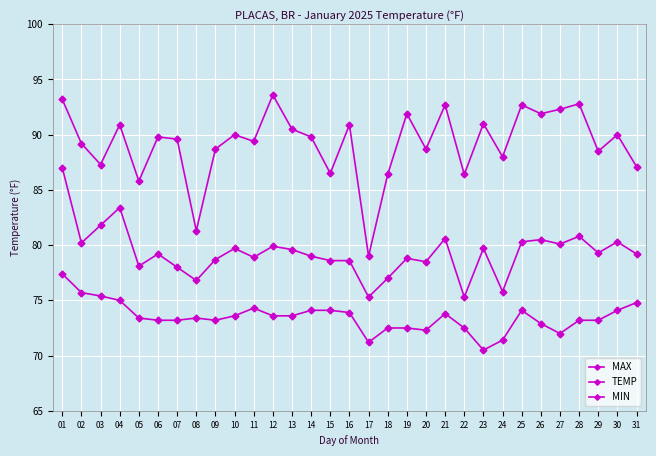

How many lines are shown in the chart?

3